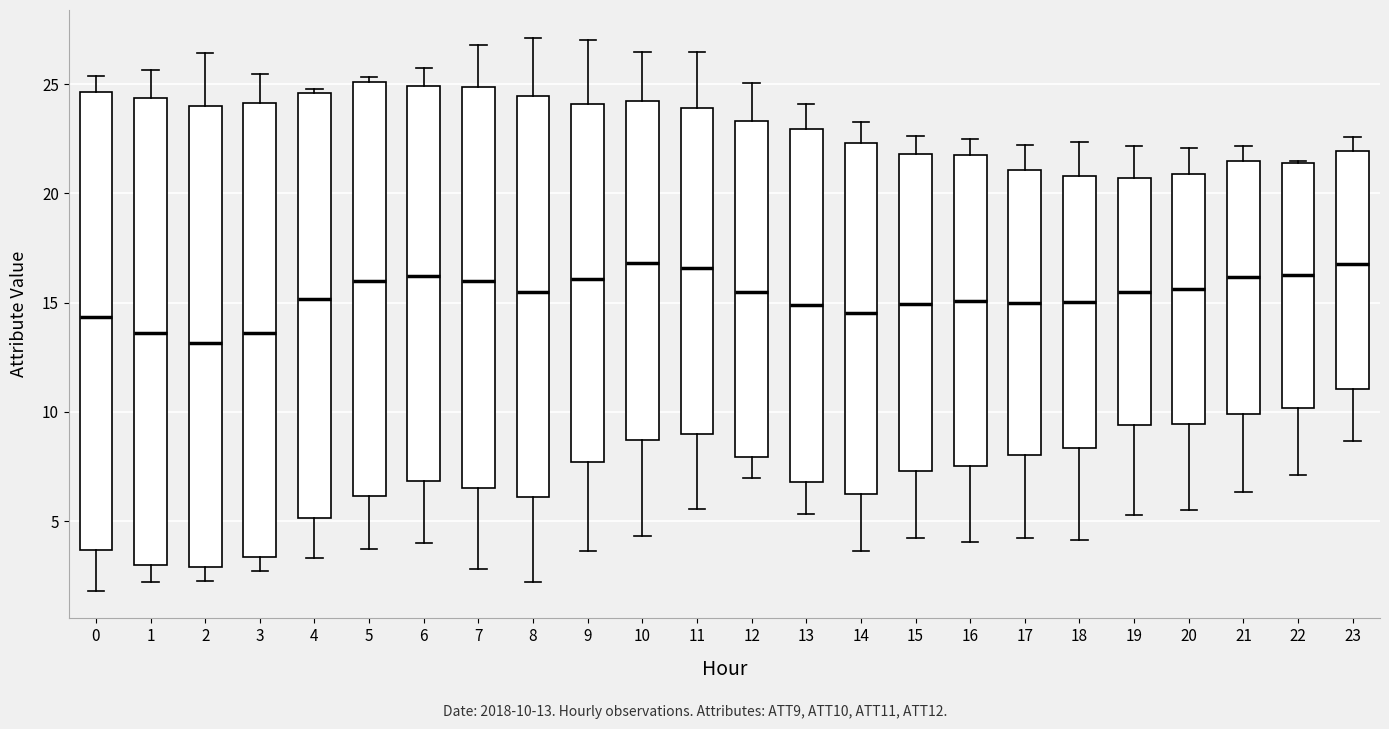

Reading left to right, transcribe this box plot: for each box, give where its median line is, the range the box spans, and where its two whiskers end, as read against the y-axis. The values are not printed on the chart, so give them approximately, as read against the axis.

0: median 14.5, box 3.5 to 24.5, whiskers 2.0 to 25.5
1: median 13.5, box 3.0 to 24.5, whiskers 2.0 to 25.5
2: median 13.0, box 3.0 to 24.0, whiskers 2.5 to 26.5
3: median 13.5, box 3.5 to 24.0, whiskers 2.5 to 25.5
4: median 15.0, box 5.0 to 24.5, whiskers 3.5 to 25.0
5: median 16.0, box 6.0 to 25.0, whiskers 3.5 to 25.5
6: median 16.0, box 7.0 to 25.0, whiskers 4.0 to 26.0
7: median 16.0, box 6.5 to 25.0, whiskers 3.0 to 27.0
8: median 15.5, box 6.0 to 24.5, whiskers 2.0 to 27.0
9: median 16.0, box 7.5 to 24.0, whiskers 3.5 to 27.0
10: median 17.0, box 8.5 to 24.0, whiskers 4.5 to 26.5
11: median 16.5, box 9.0 to 24.0, whiskers 5.5 to 26.5
12: median 15.5, box 8.0 to 23.5, whiskers 7.0 to 25.0
13: median 15.0, box 7.0 to 23.0, whiskers 5.5 to 24.0
14: median 14.5, box 6.0 to 22.5, whiskers 3.5 to 23.5
15: median 15.0, box 7.5 to 22.0, whiskers 4.0 to 22.5
16: median 15.0, box 7.5 to 22.0, whiskers 4.0 to 22.5
17: median 15.0, box 8.0 to 21.0, whiskers 4.0 to 22.0
18: median 15.0, box 8.5 to 21.0, whiskers 4.0 to 22.5
19: median 15.5, box 9.5 to 20.5, whiskers 5.5 to 22.0
20: median 15.5, box 9.5 to 21.0, whiskers 5.5 to 22.0
21: median 16.0, box 10.0 to 21.5, whiskers 6.5 to 22.0
22: median 16.5, box 10.0 to 21.5, whiskers 7.0 to 21.5
23: median 17.0, box 11.0 to 22.0, whiskers 8.5 to 22.5